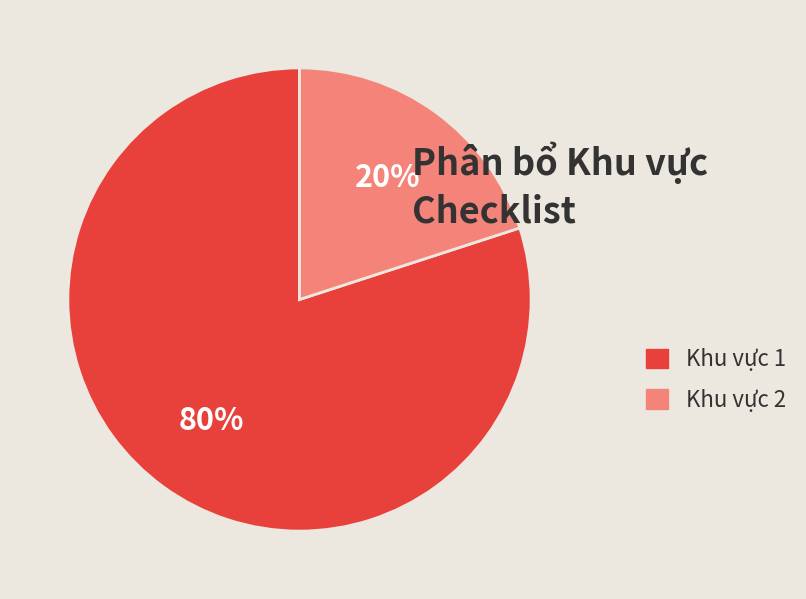

Count the number of slices in the pie.

2